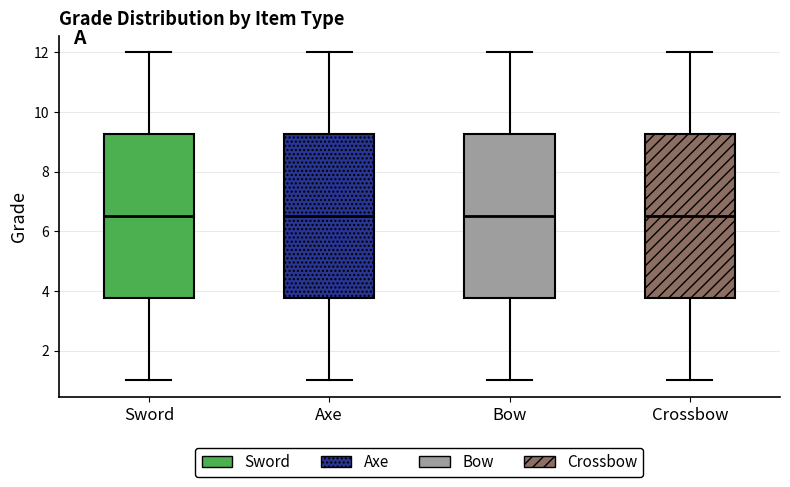

Reading left to right, transcribe this box plot: for each box, give where its median line is, the range the box spans, and where its two whiskers end, as read against the y-axis. The values are not printed on the chart, so give them approximately, as read against the axis.

Sword: median 6.6, box 3.8 to 9.2, whiskers 1.0 to 12.0
Axe: median 6.6, box 3.8 to 9.2, whiskers 1.0 to 12.0
Bow: median 6.6, box 3.8 to 9.2, whiskers 1.0 to 12.0
Crossbow: median 6.6, box 3.8 to 9.2, whiskers 1.0 to 12.0